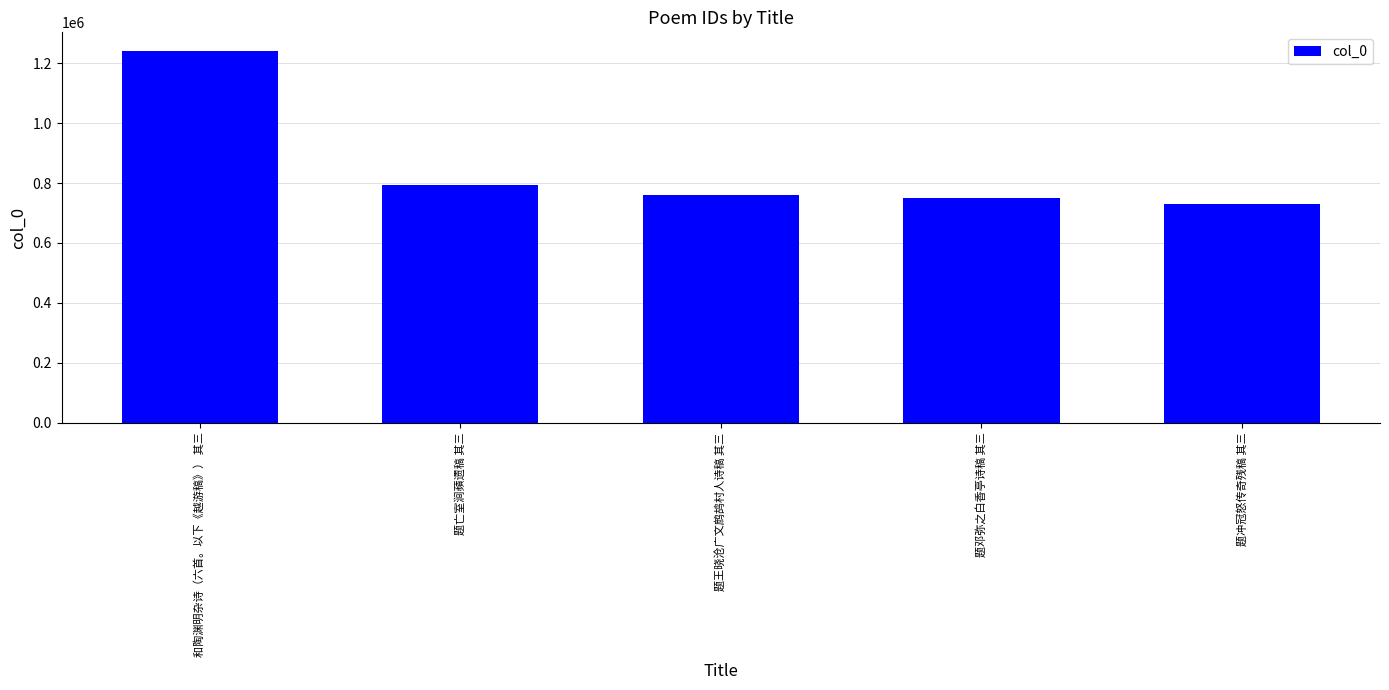

What is the value of the 5th bar from the left?

730757